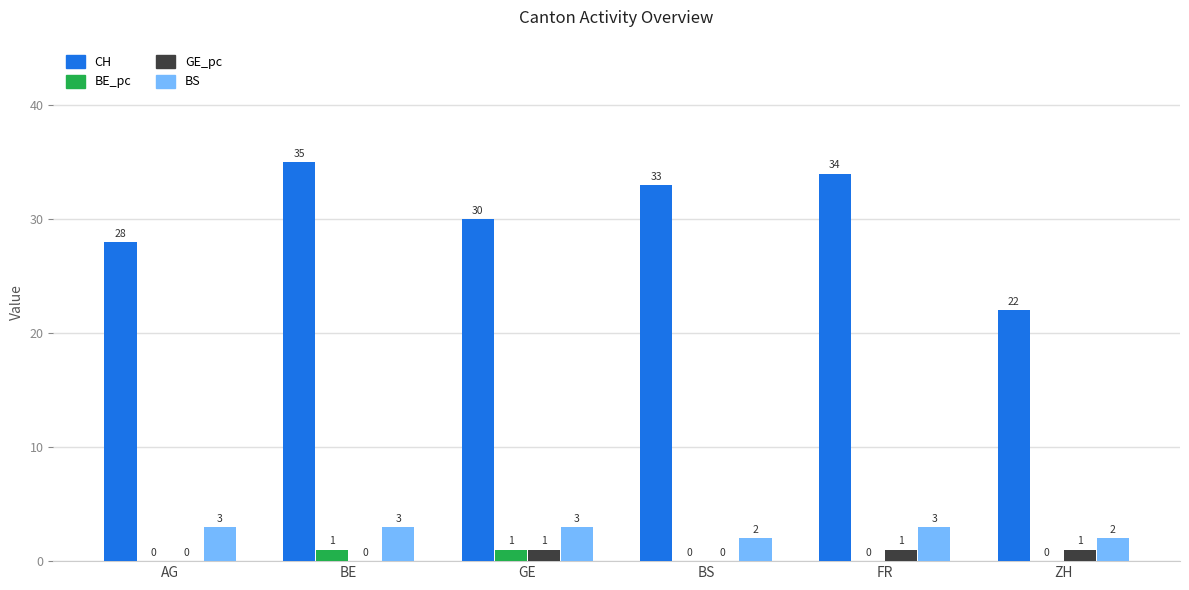

How many groups of bars are there?

6